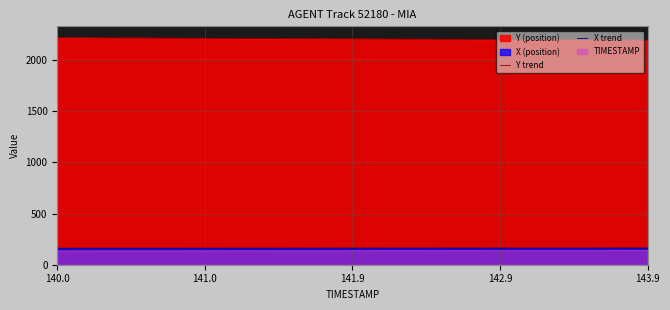

At which category is the sum across all series the highest?

140.0